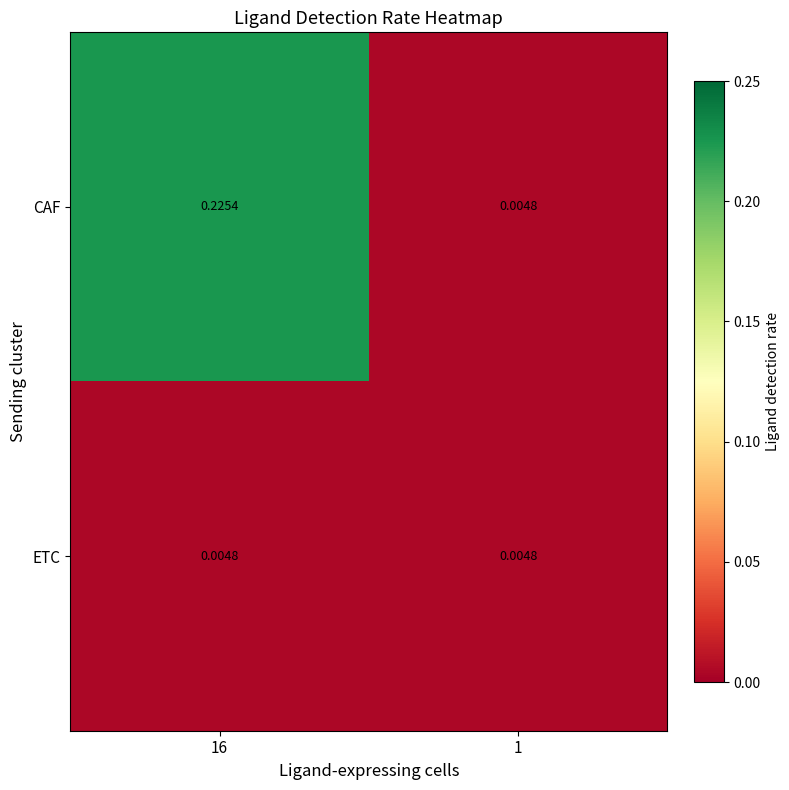

Rank the series by their average value, from lowest to highest.

ETC, CAF